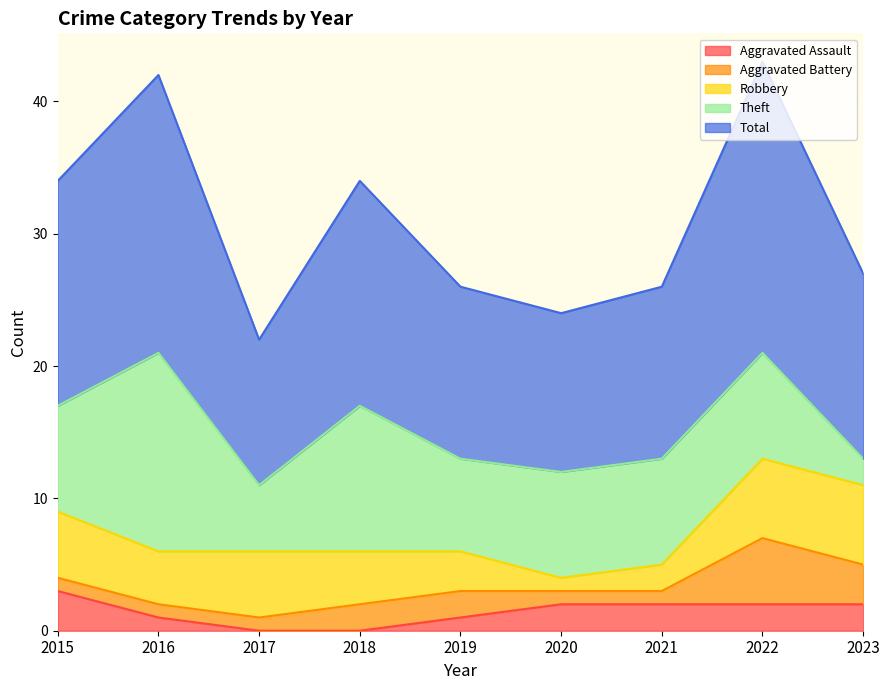

Is the value of Robbery at 2015 greater than the value of Aggravated Assault at 2019?

Yes